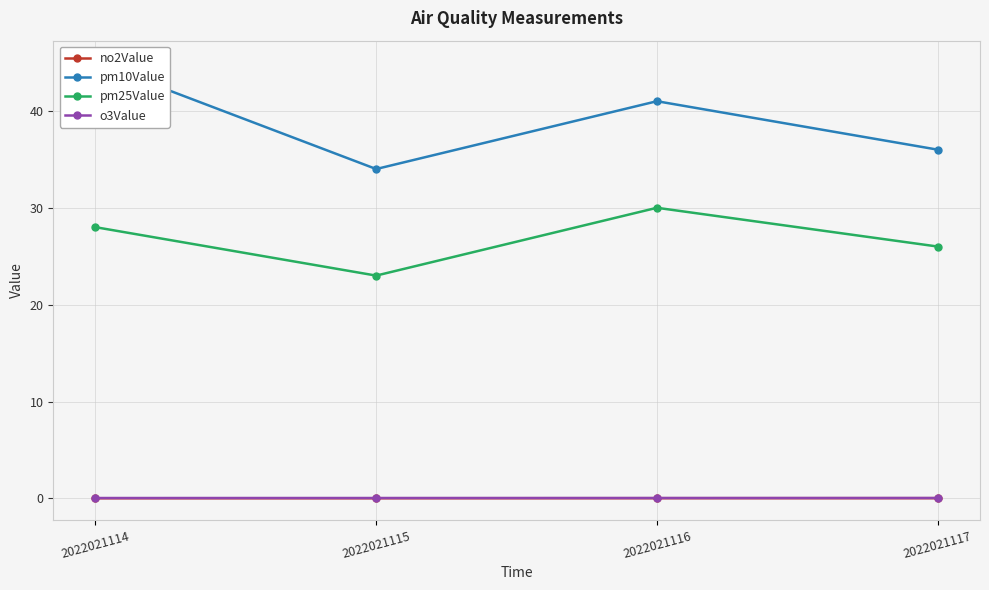

List the series in order of their peak value, highest first.

pm10Value, pm25Value, o3Value, no2Value